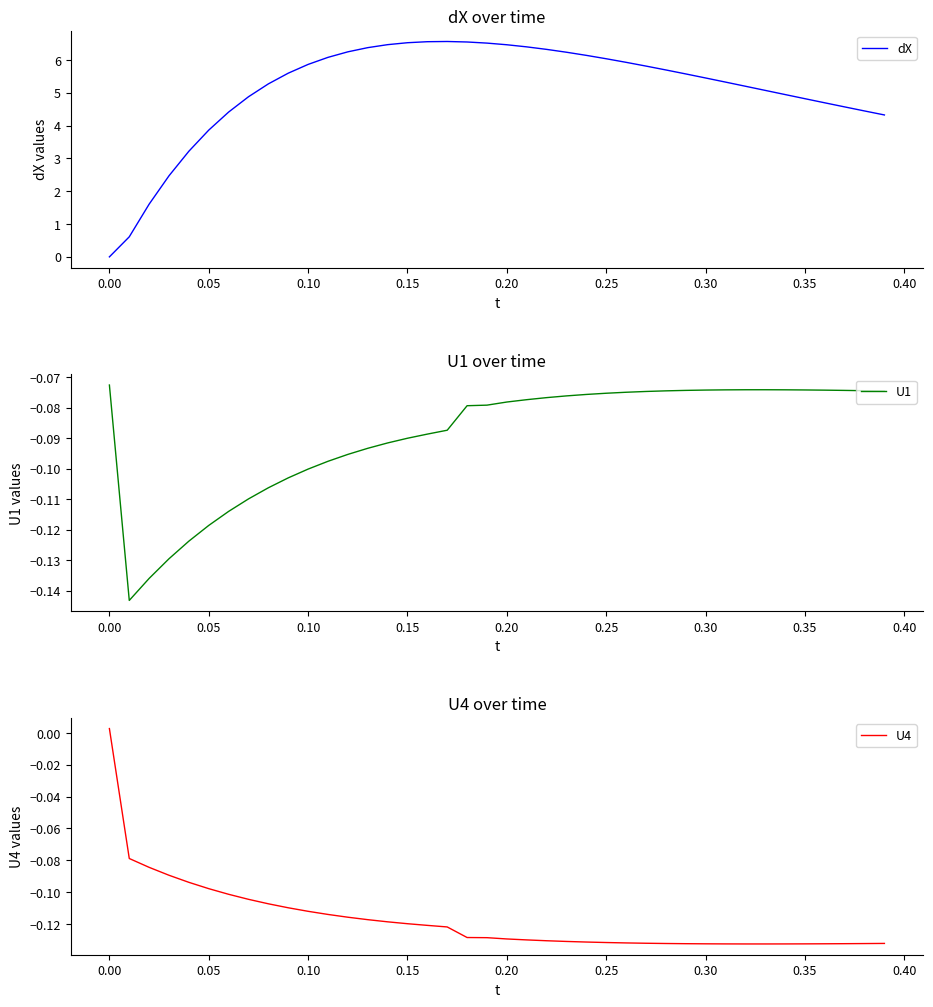

What are all the series names shown in the legend?

dX, U1, U4